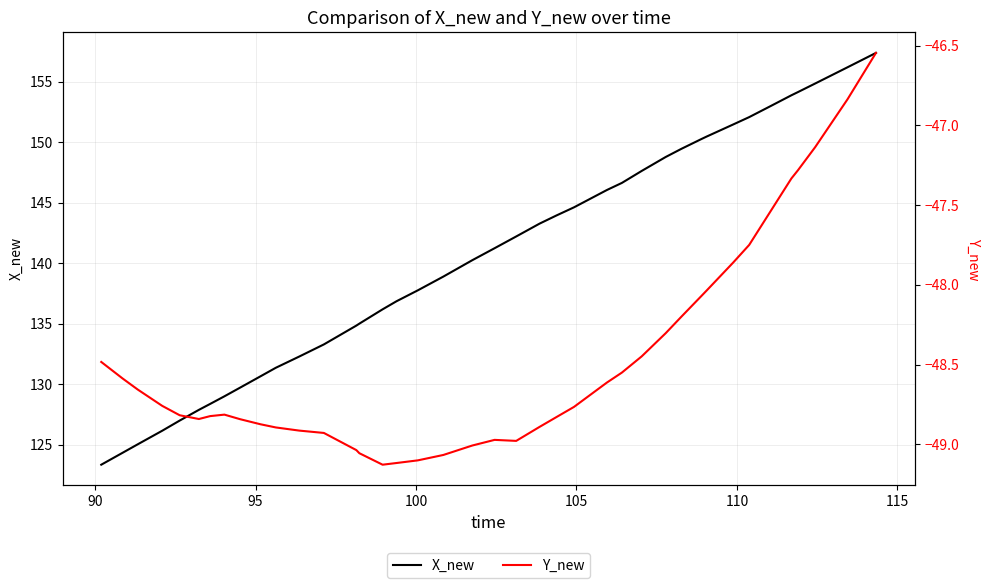

At how many categories does at least one series exceed 97?

40